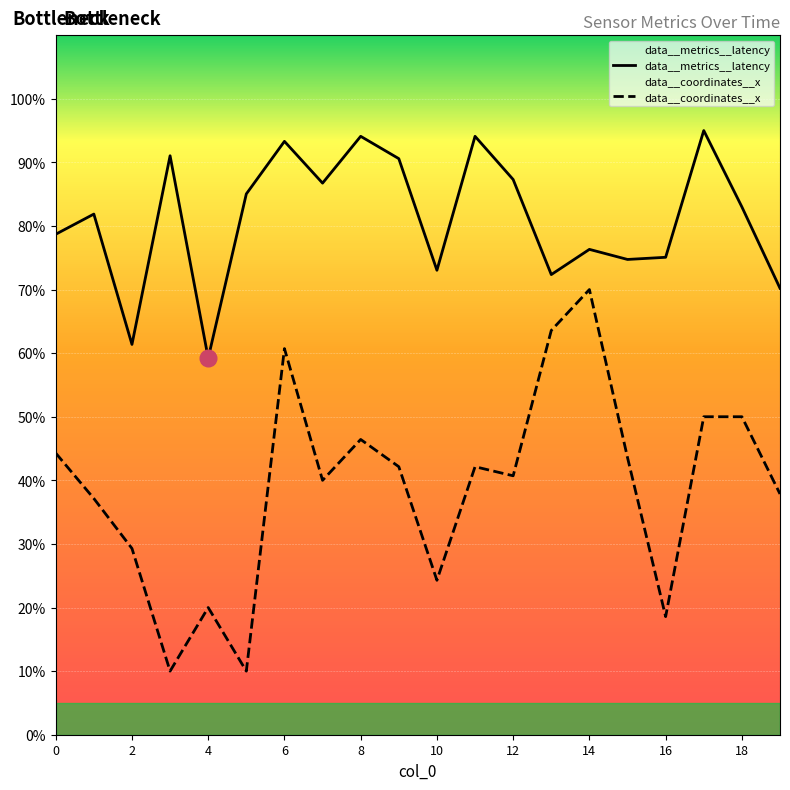

Reading left to right, transcribe all the data shown in this chart.

data__metrics__latency: 0=78.7	1=81.9	2=61.4	3=91.0	4=59.2	5=85.0	6=93.3	7=86.7	8=94.1	9=90.6	10=73.0	11=94.1	12=87.3	13=72.4	14=76.3	15=74.7	16=75.1	17=95.0	18=83.0	19=70.2
data__coordinates__x: 0=44.3	1=37.1	2=29.3	3=10.0	4=20.0	5=10.0	6=60.7	7=40.0	8=46.4	9=42.1	10=24.3	11=42.1	12=40.7	13=63.6	14=70.0	15=43.6	16=18.6	17=50.0	18=50.0	19=37.9